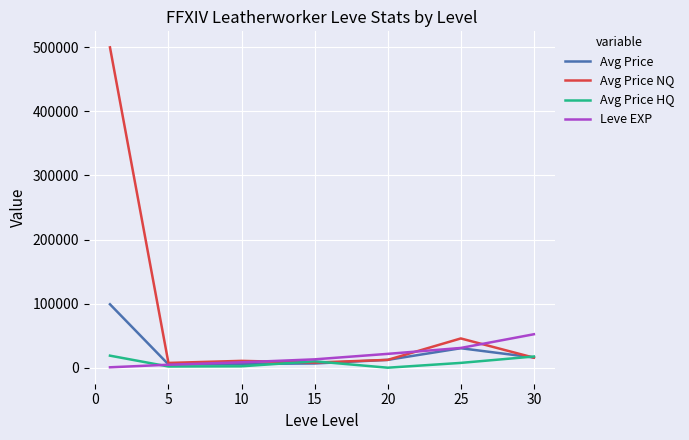

Which series has the largest range (max minus min)?

Avg Price NQ